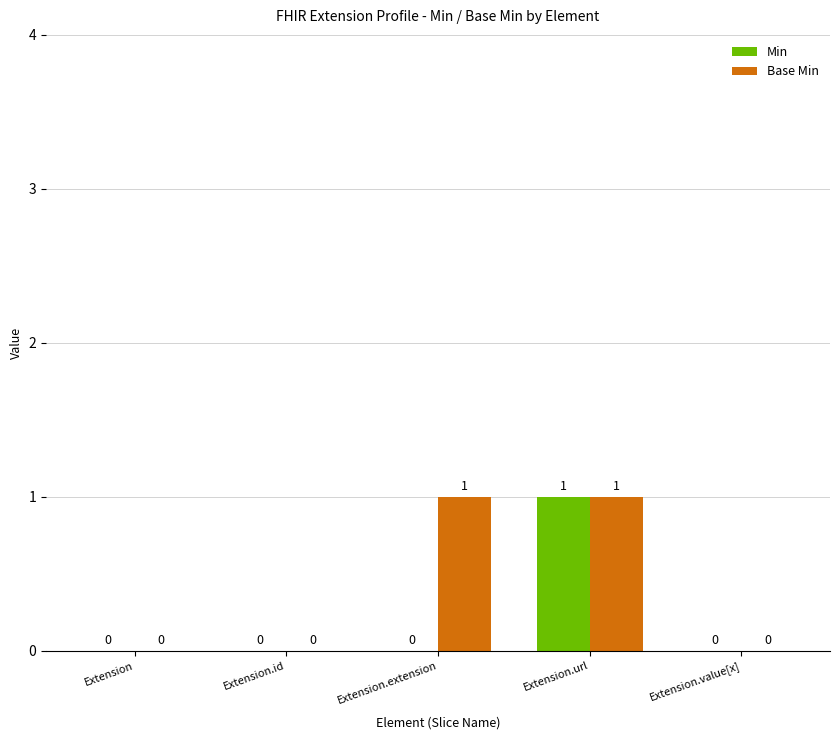

The value of Base Min at Extension.value[x] is 0. True or false?

True